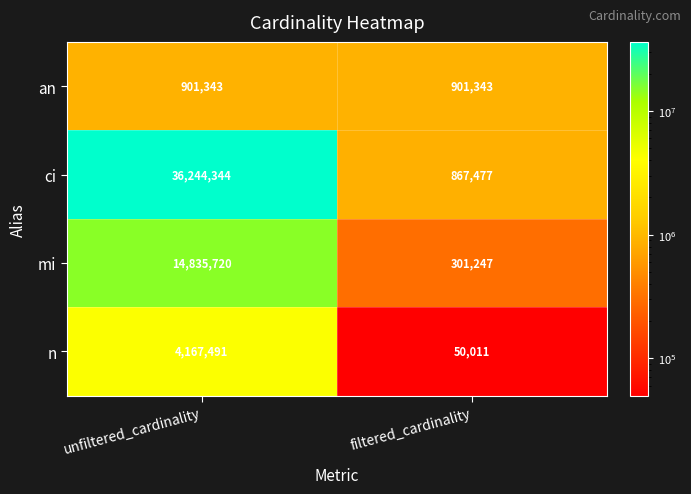

What is the lowest value of the mi series?

301247